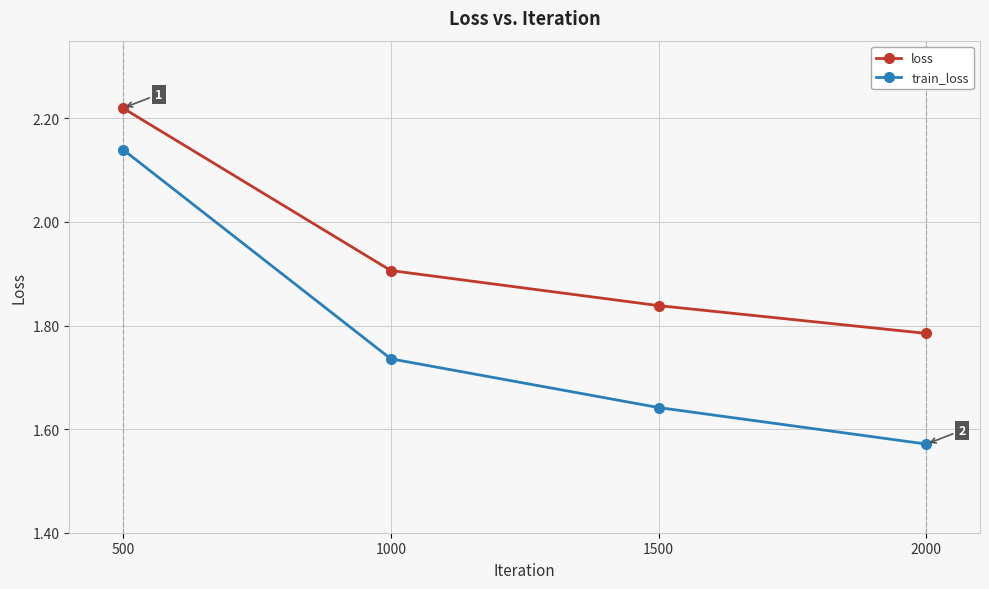

What is the difference between the loss values at 2000 and 1000?

0.1